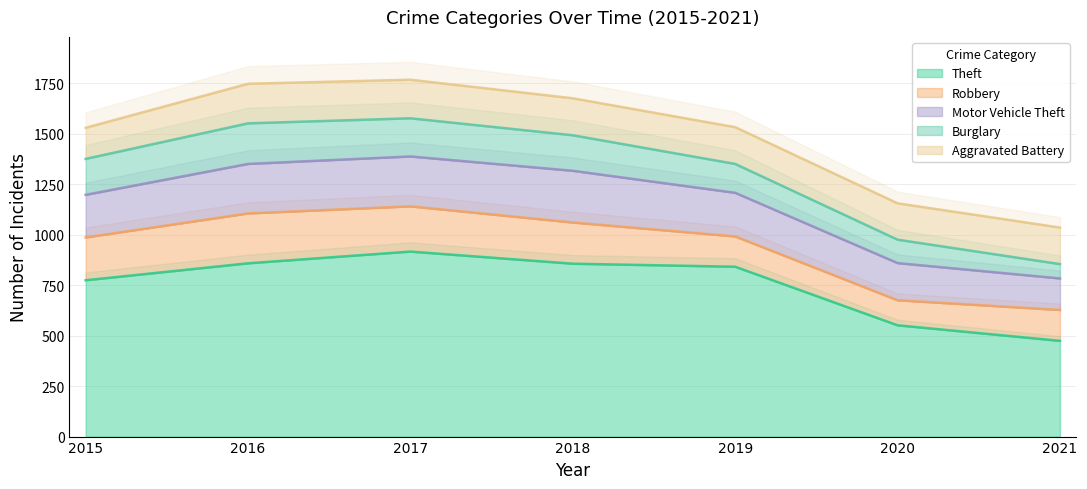

What is the maximum value for Aggravated Battery?

196